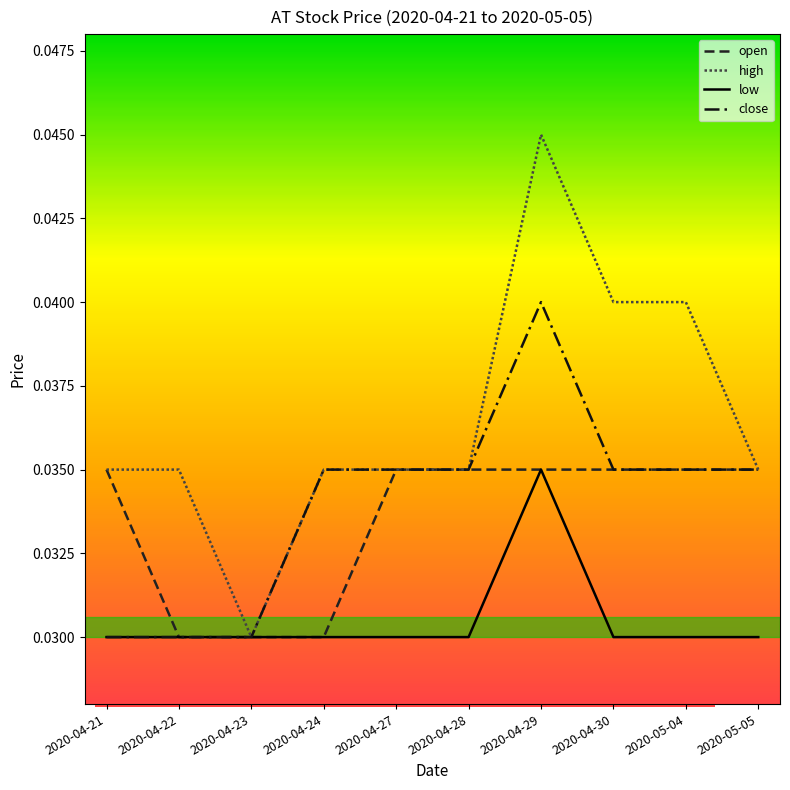

Between 2020-04-29 and 2020-04-24, which is larger?

2020-04-29